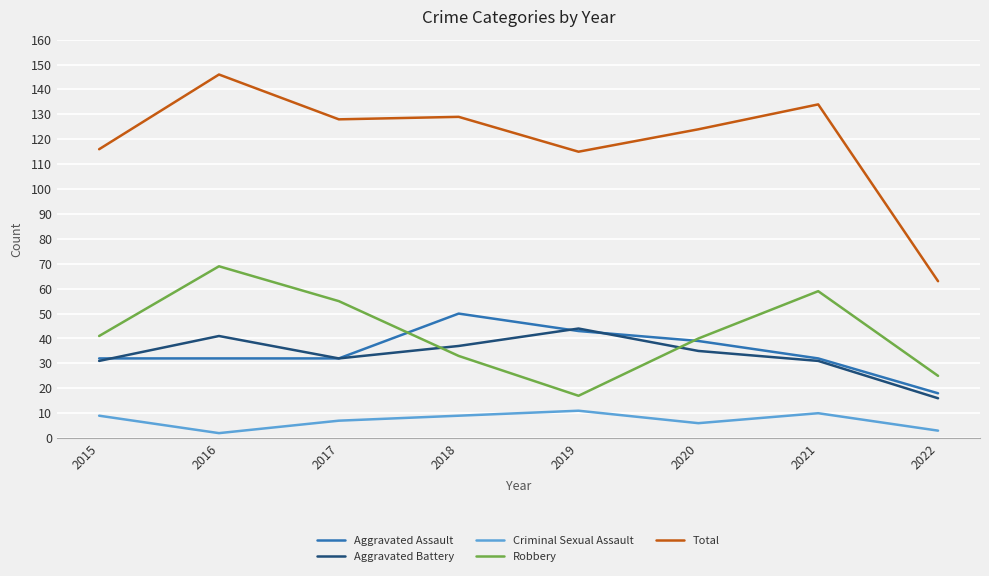

Reading right to left, what are all the values shown in this chart?

Aggravated Assault: 18	32	39	43	50	32	32	32
Aggravated Battery: 16	31	35	44	37	32	41	31
Criminal Sexual Assault: 3	10	6	11	9	7	2	9
Robbery: 25	59	40	17	33	55	69	41
Total: 63	134	124	115	129	128	146	116